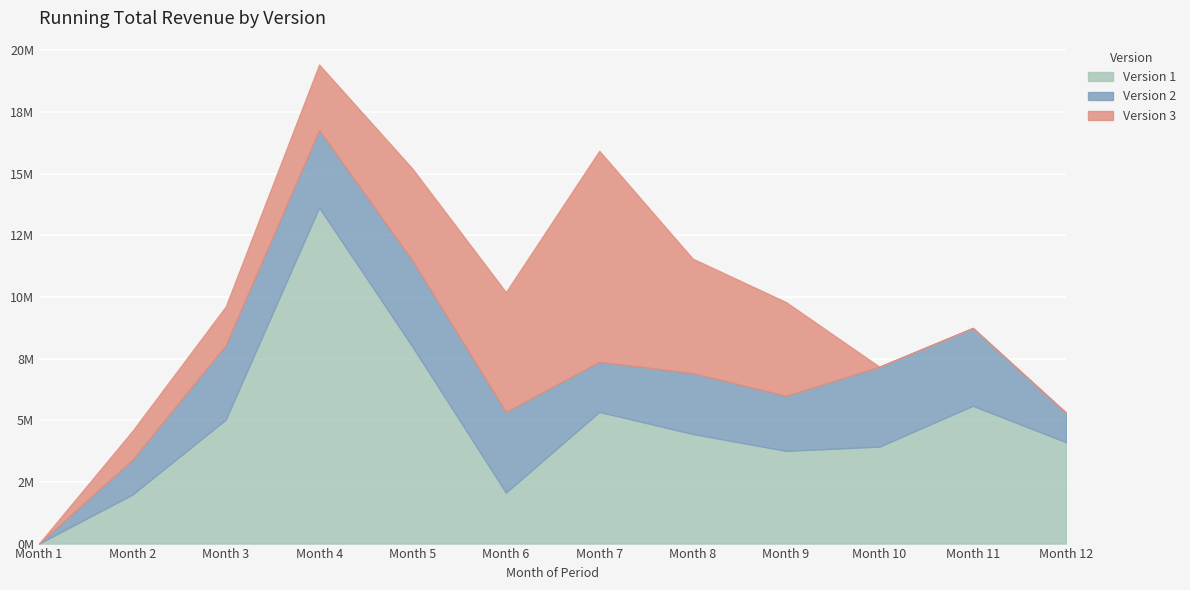

Rank the series at Month 12 from highest to lowest value.

Version 1, Version 2, Version 3